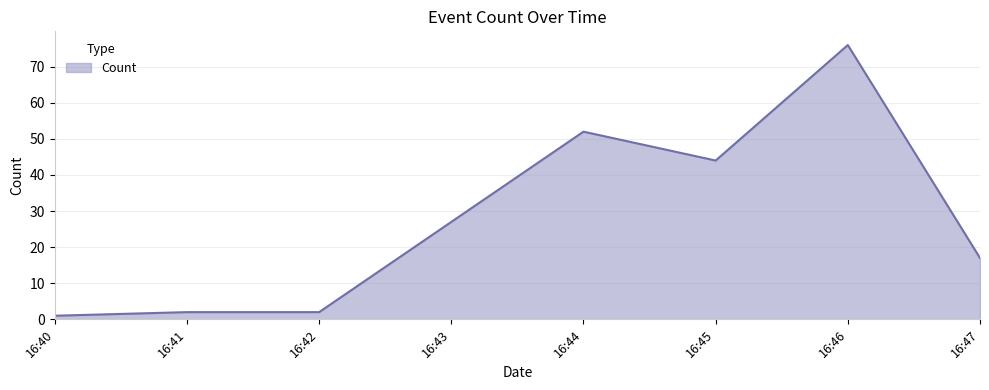

Does the chart have visible grid lines?

Yes